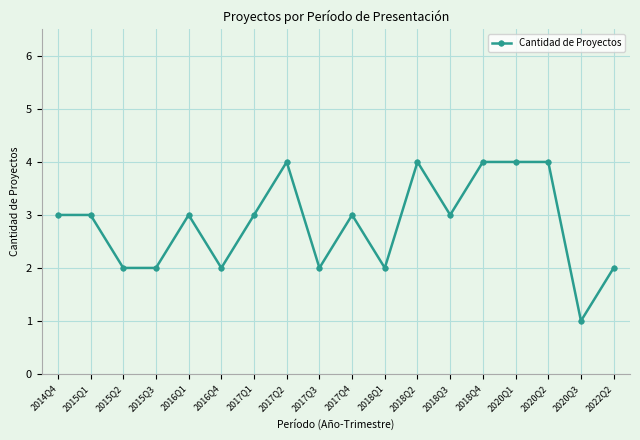

Reading left to right, transcribe all the data shown in this chart.

2014Q4=3	2015Q1=3	2015Q2=2	2015Q3=2	2016Q1=3	2016Q4=2	2017Q1=3	2017Q2=4	2017Q3=2	2017Q4=3	2018Q1=2	2018Q2=4	2018Q3=3	2018Q4=4	2020Q1=4	2020Q2=4	2020Q3=1	2022Q2=2